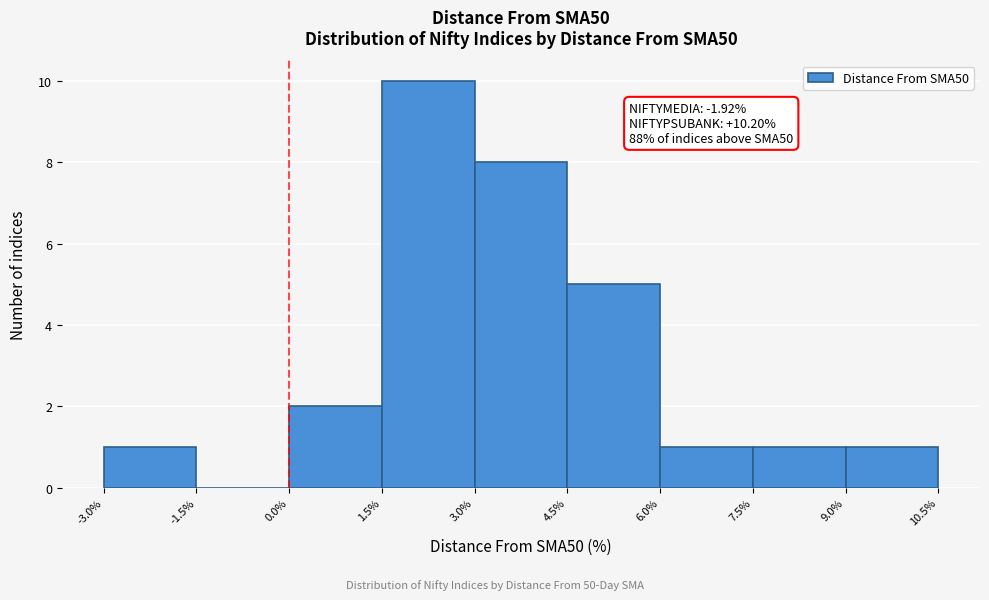

Which range on the x-axis has the tallest bar?

1.5% to 3.0%